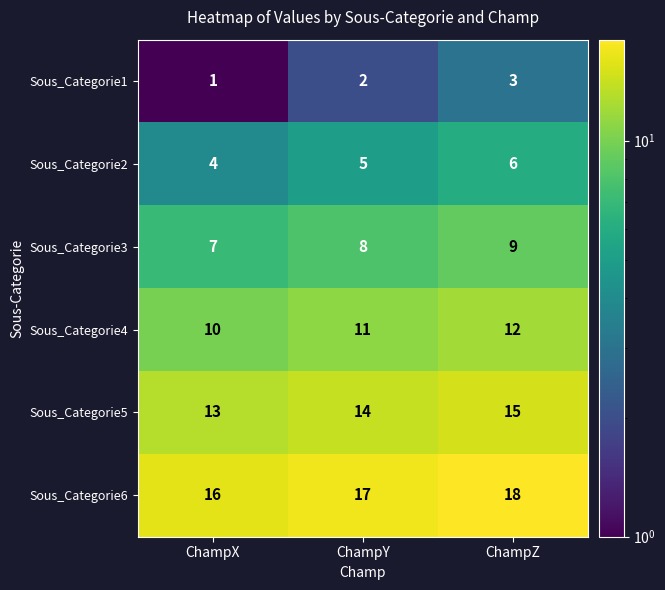

Rank the series by their maximum value, from lowest to highest.

Sous_Categorie1, Sous_Categorie2, Sous_Categorie3, Sous_Categorie4, Sous_Categorie5, Sous_Categorie6